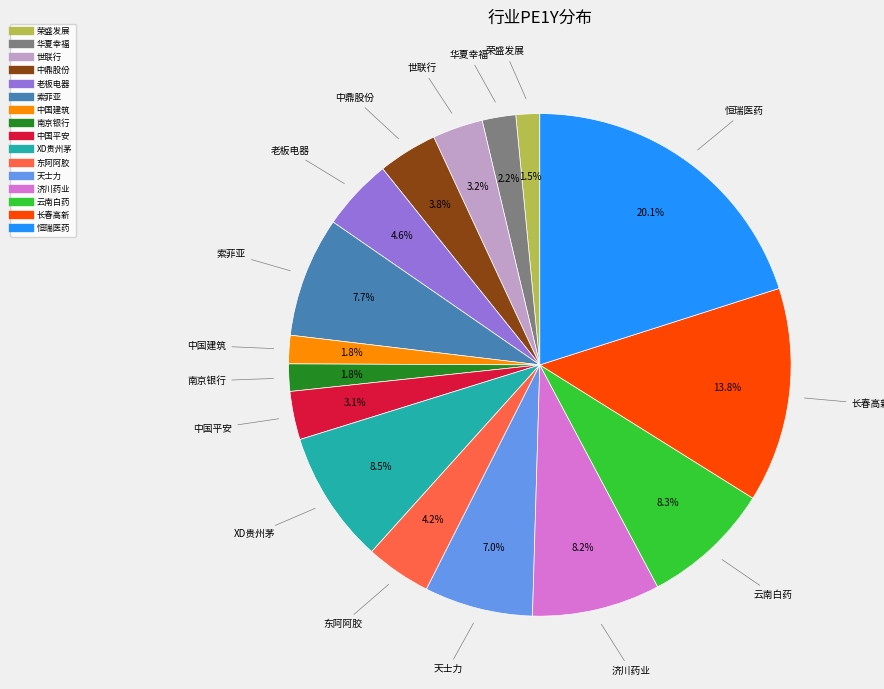

To the nearest percent, what is the difference between the largest and smallest slice percentages?

19%